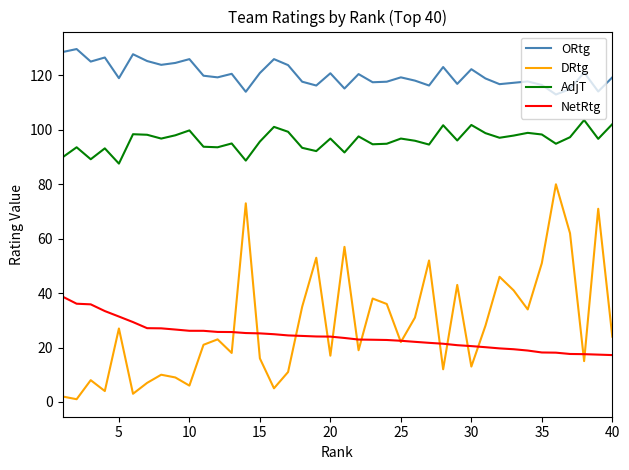

What is the highest value of the ORtg series?

129.7